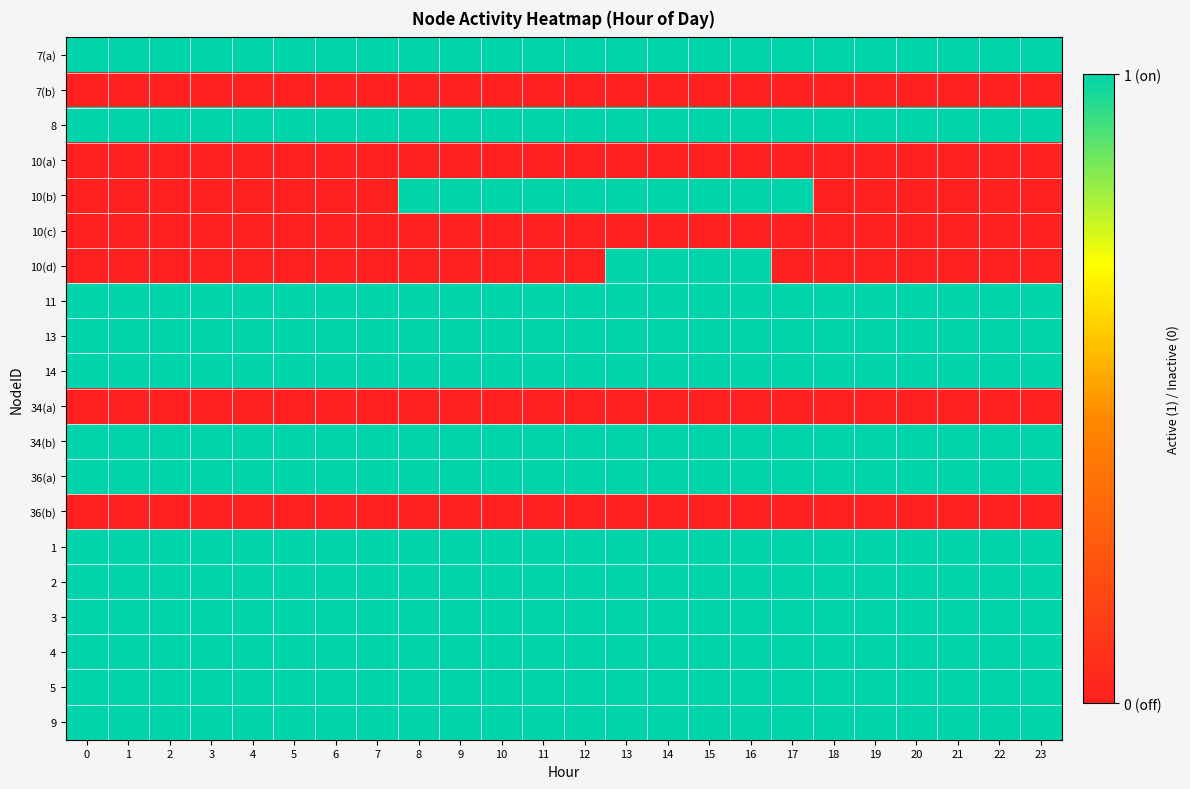

At 12, list the series in order from smallest to largest.

7(b), 10(a), 10(c), 10(d), 34(a), 36(b), 7(a), 8, 10(b), 11, 13, 14, 34(b), 36(a), 1, 2, 3, 4, 5, 9